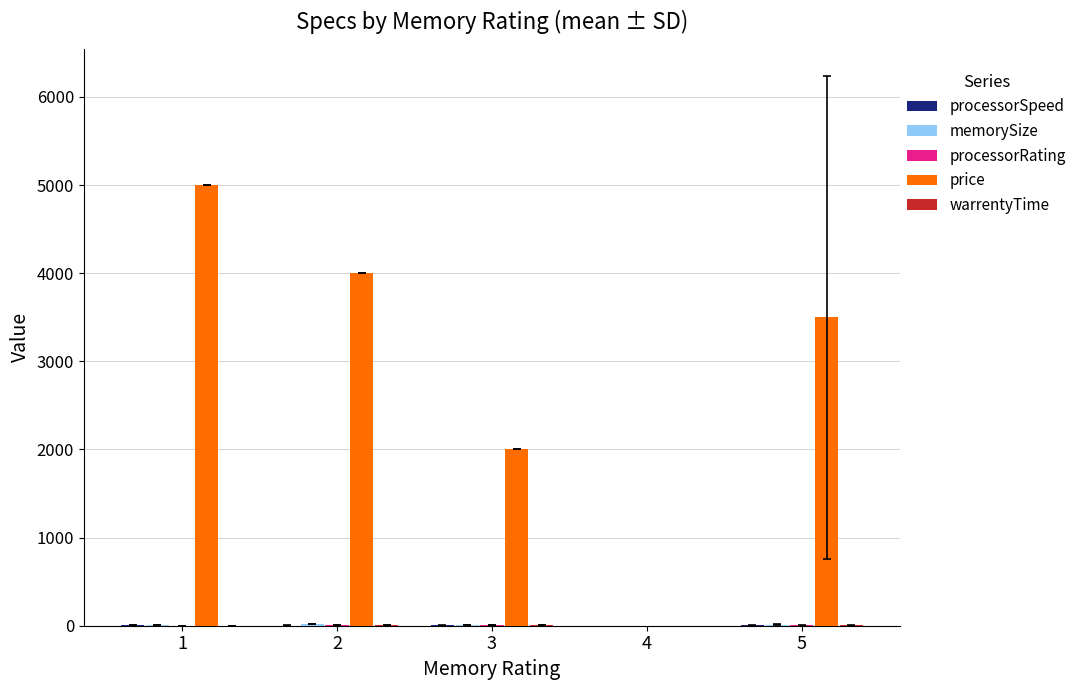

Which series has the largest total across all categories?

price